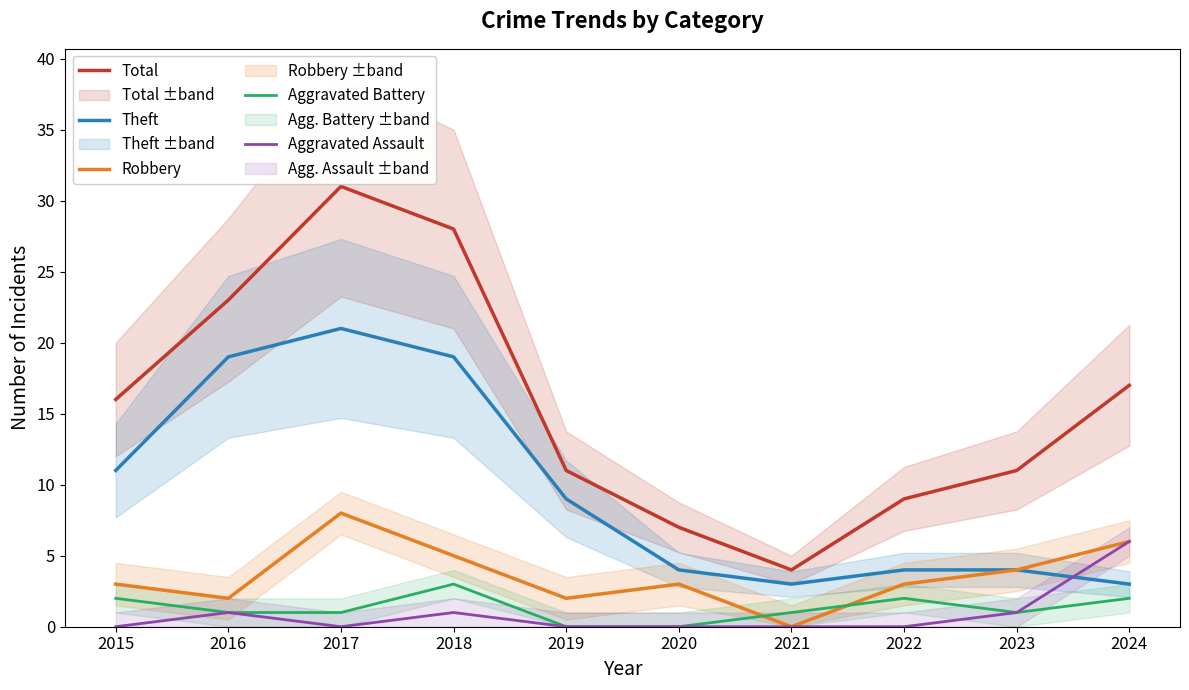

What is the difference between the maximum and minimum values in the Total series?

27